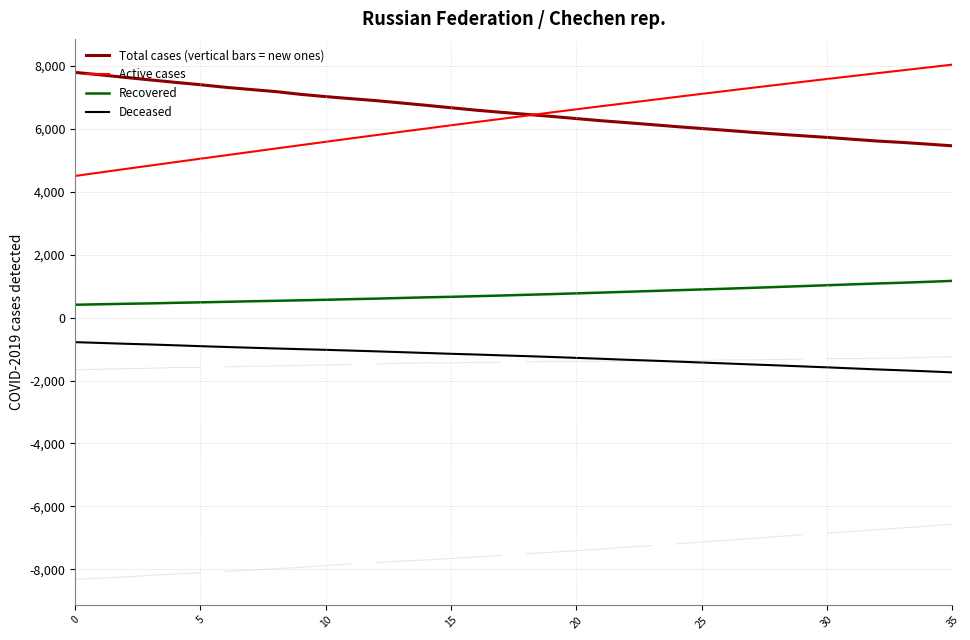

The value of Deceased at 28 is -1517. True or false?

True